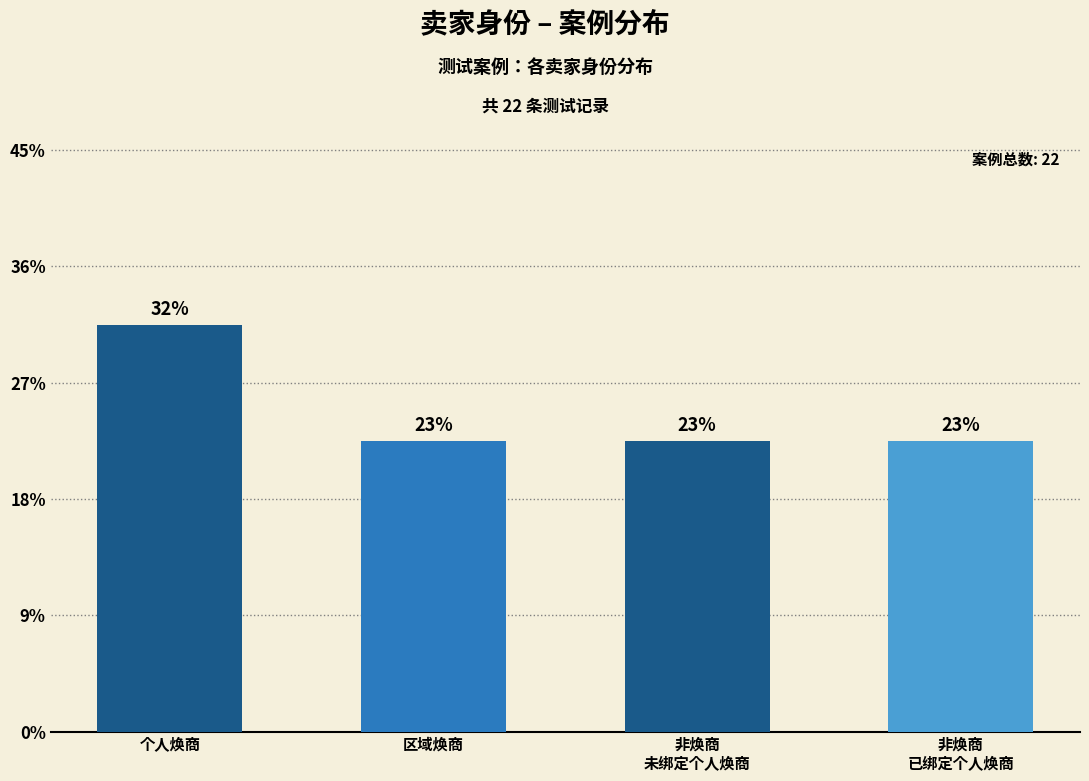

What value does the data have at 个人焕商?

7